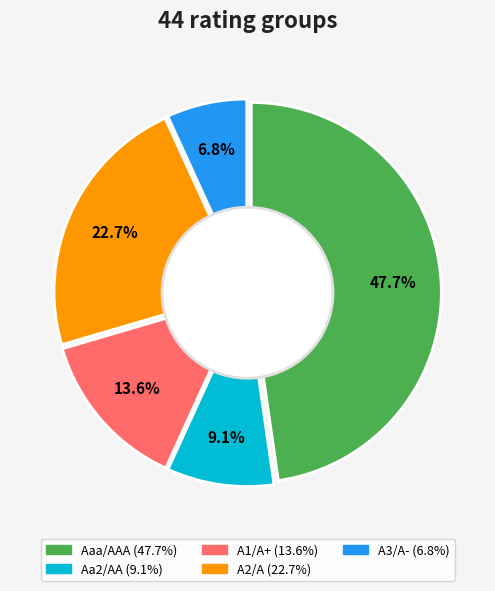

How many segments does this pie chart have?

5